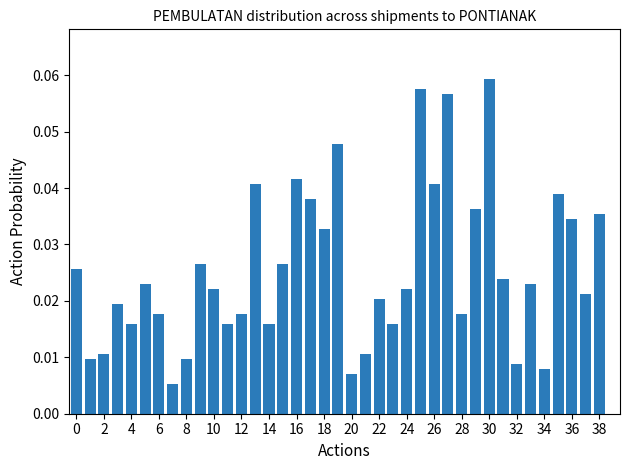

What is the difference between the maximum and minimum values?

0.1